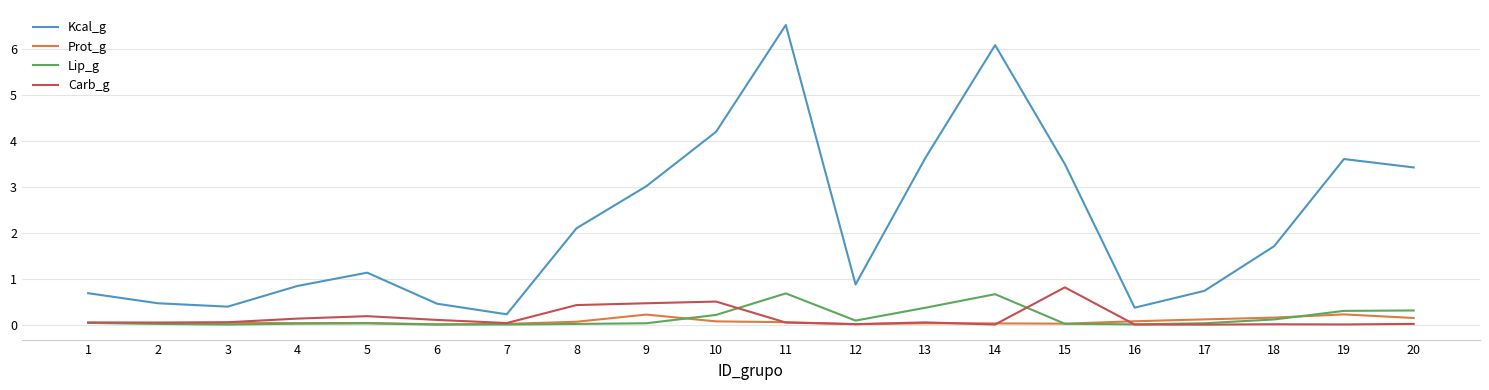

Is it true that Kcal_g equals 2.1 at 8?

True